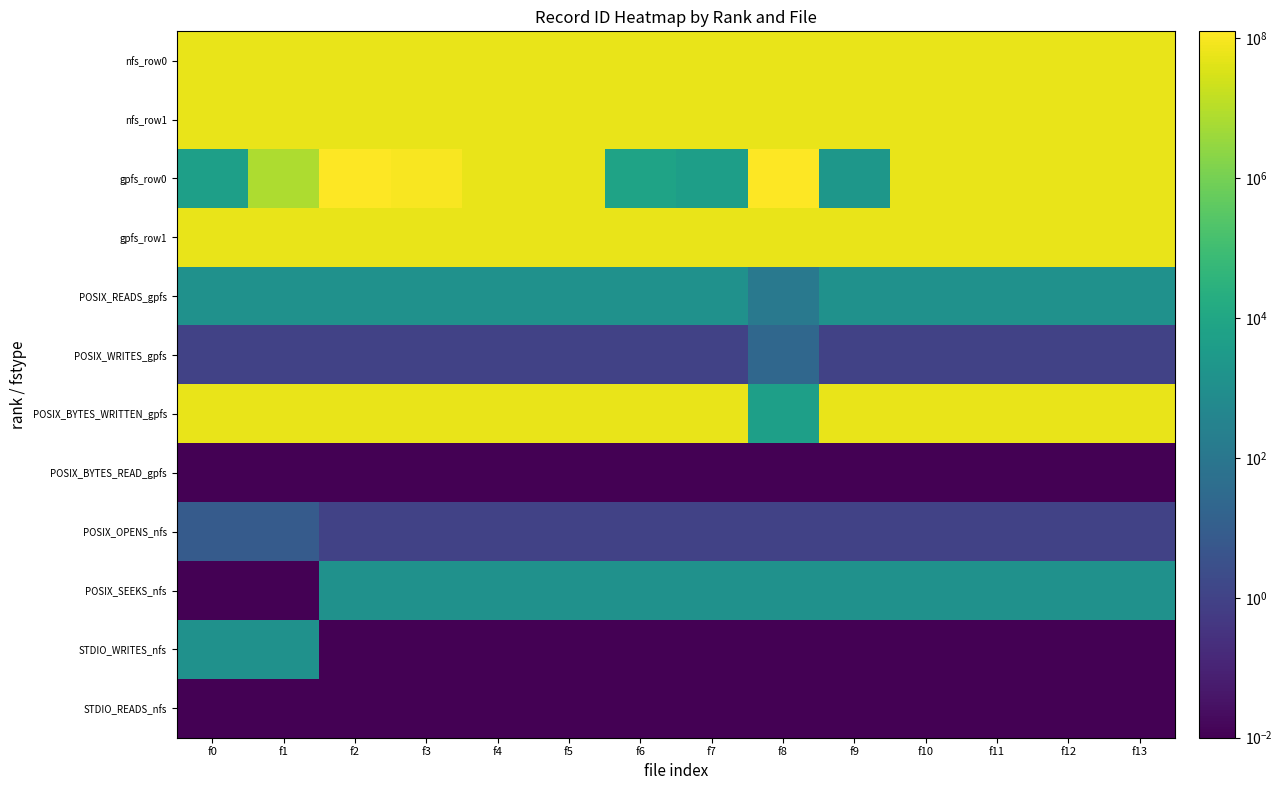

What is the spread (max minus min) of values at f4?

60203806.0